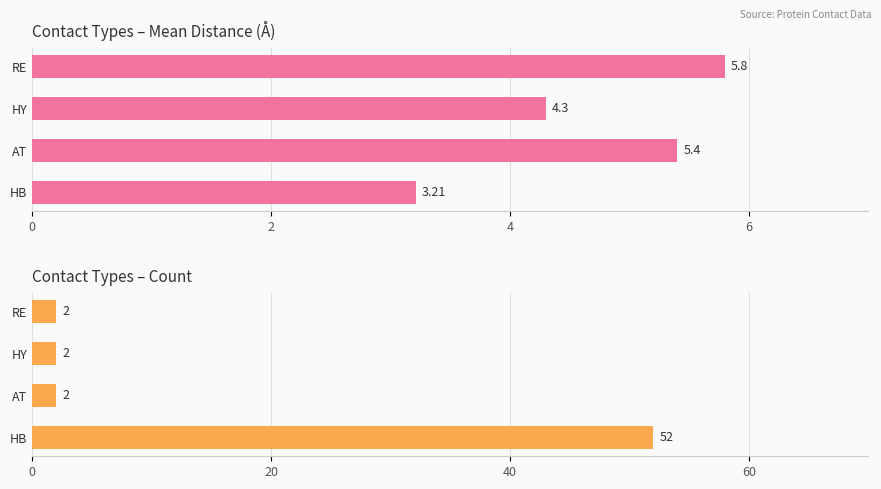

What are all the series names shown in the legend?

Mean DIST, Count